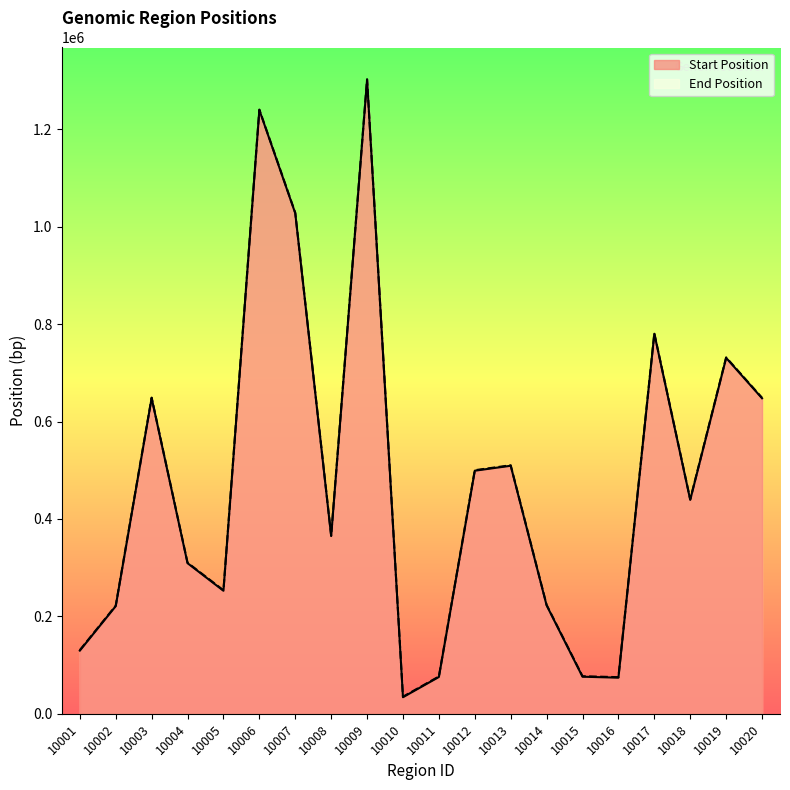

Rank the series by their average value, from lowest to highest.

Start Position, End Position